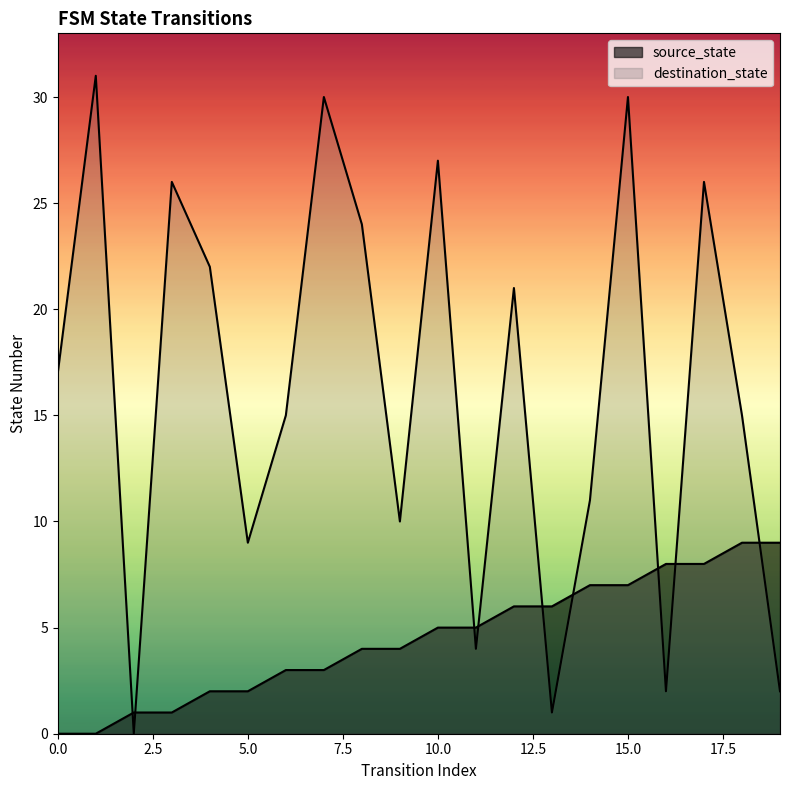

How many lines are shown in the chart?

2